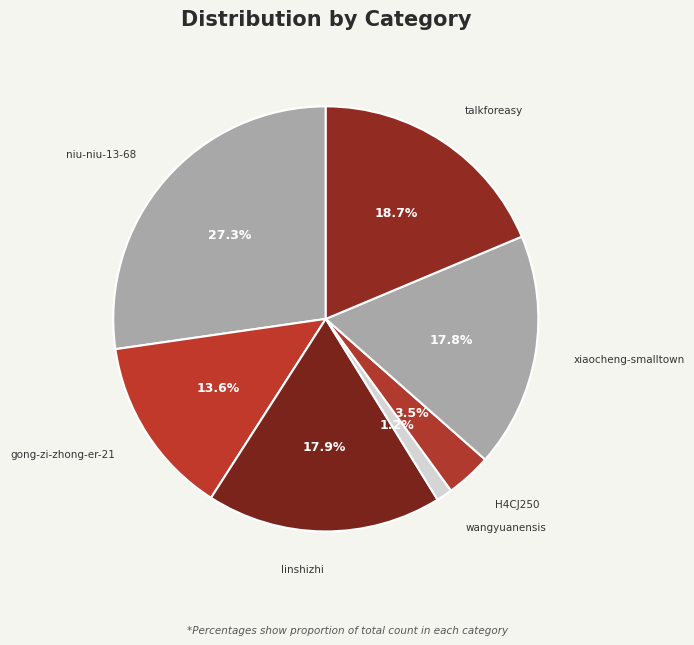

Which slice is the smallest?

wangyuanensis